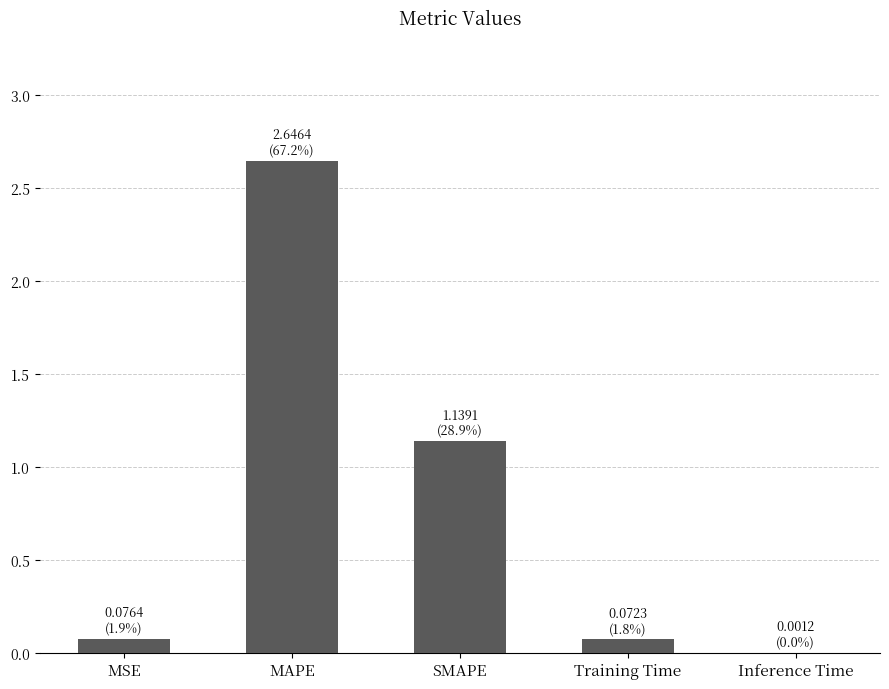

Which category has the highest value across all series?

MAPE